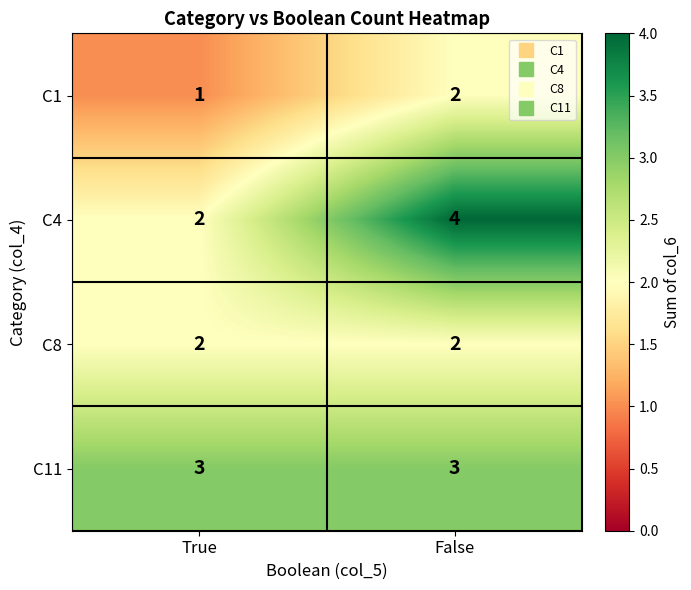

What value does the C11 series have at False?

3